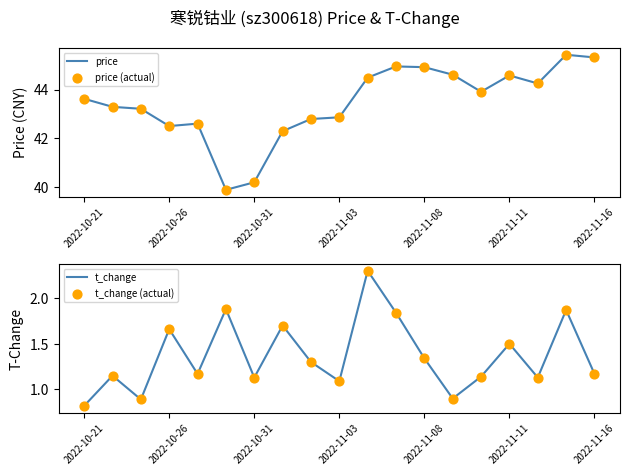

Where does the price series first go above 43?

2022-10-21